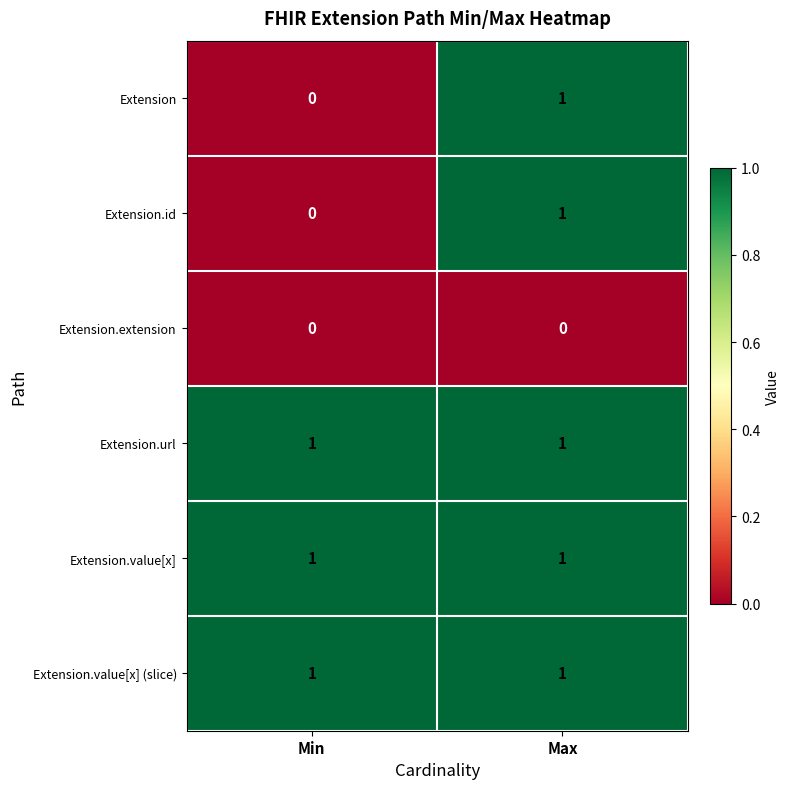

Count the number of data series in this chart.

6